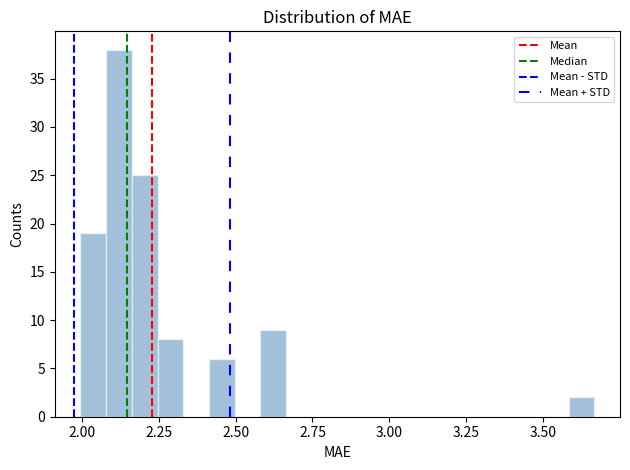

Around what value on the x-axis is the tallest bar? Give the approximate position of its centre, as read against the axis.

2.10